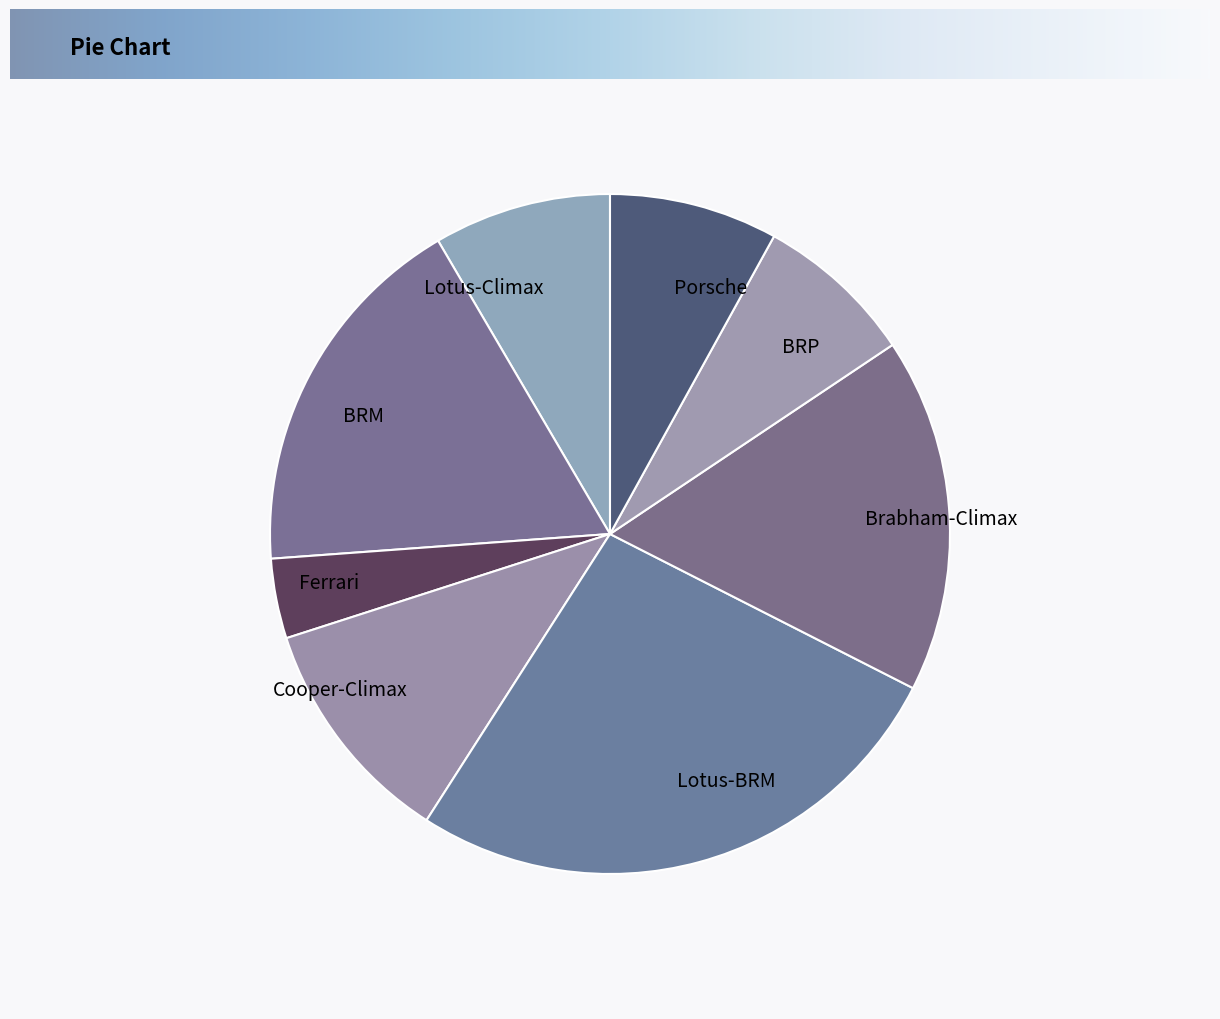

Does any single category account for the majority?

No